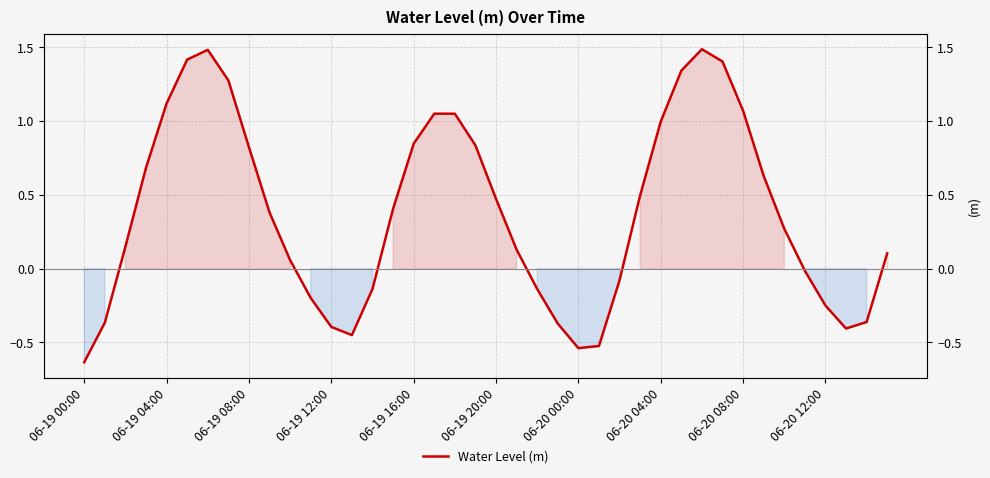

How many categories are shown in the chart?

40